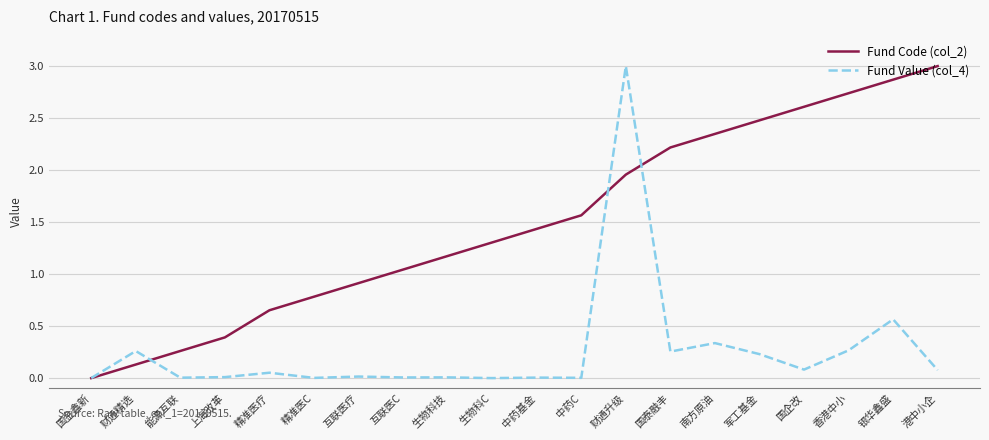

True or false: Fund Code (col_2) has more than 2 points higher than both neighbors.

False